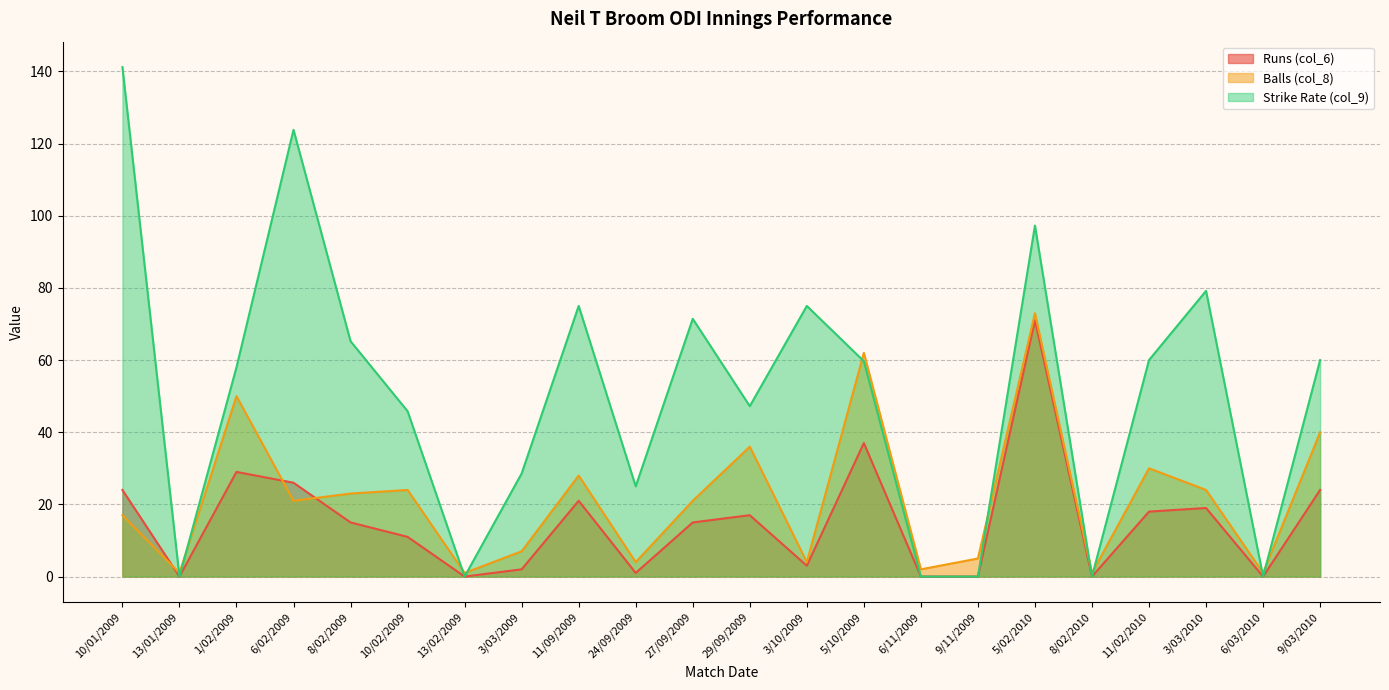

Between 8/02/2010 and 11/02/2010, which series saw the biggest shift?

Strike Rate (col_9)